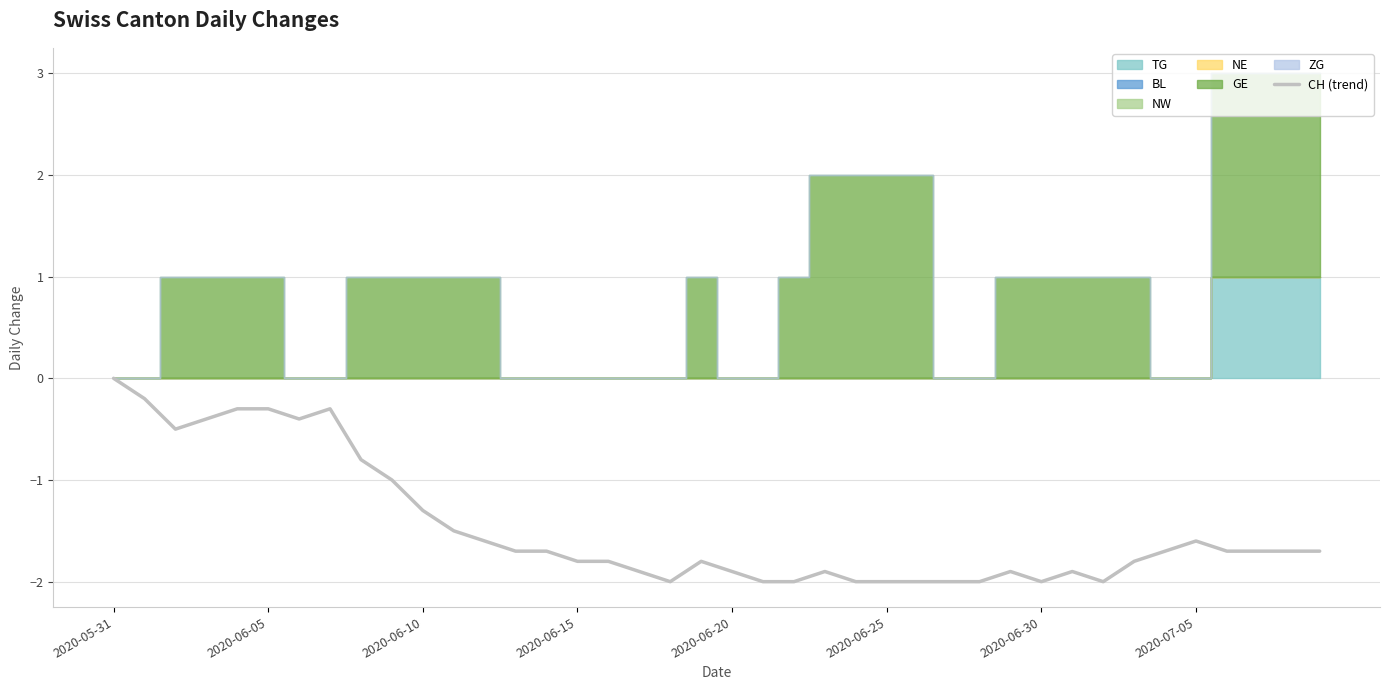

What is the difference between the maximum and minimum values?

2.0